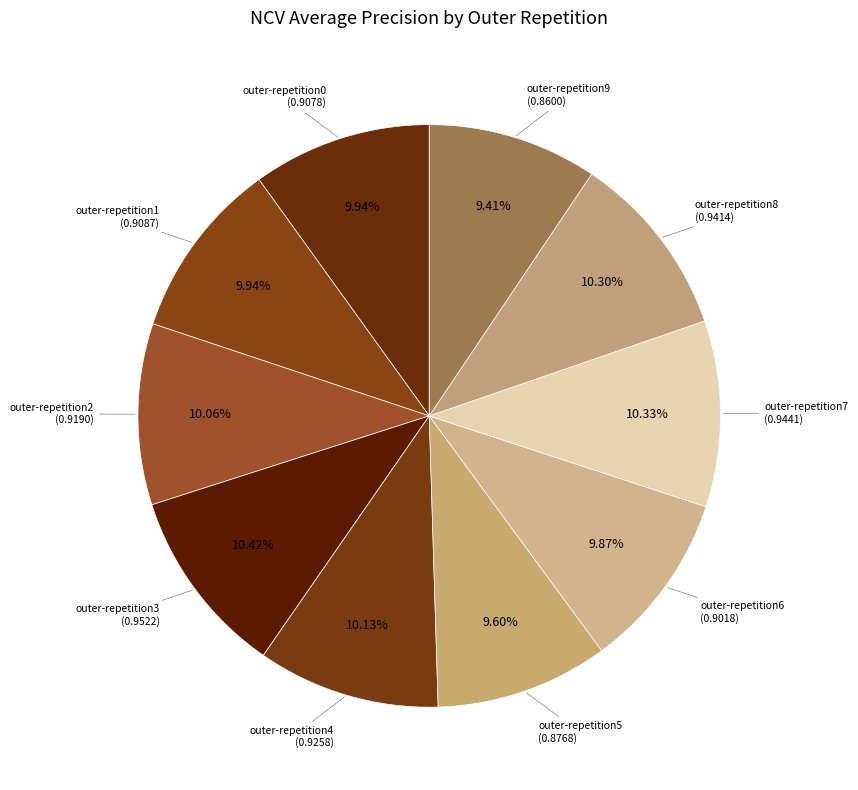

Rank the categories by value from lowest to highest.

outer-repetition9, outer-repetition5, outer-repetition6, outer-repetition0, outer-repetition1, outer-repetition2, outer-repetition4, outer-repetition8, outer-repetition7, outer-repetition3